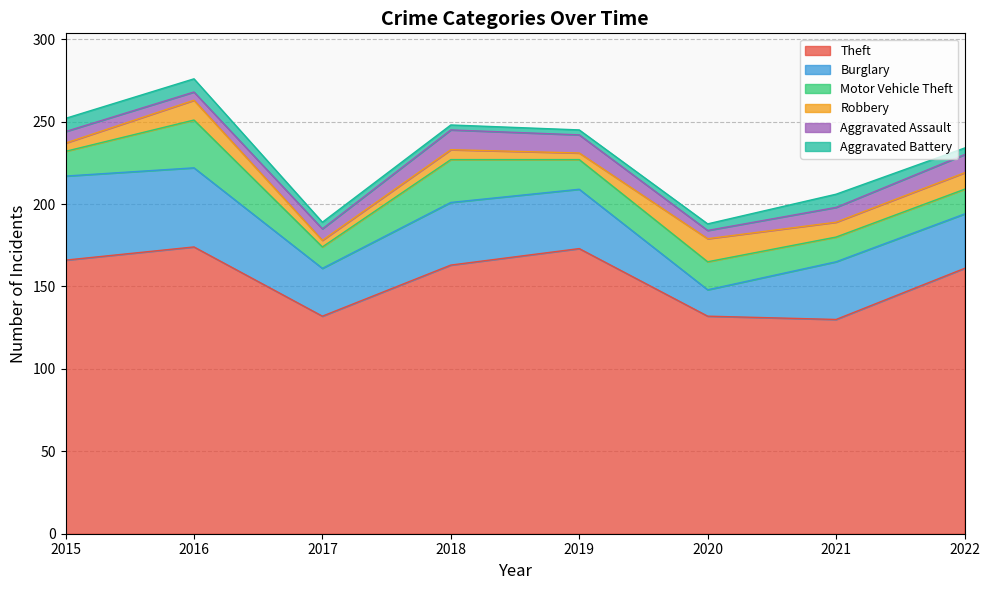

Which series has the largest total across all categories?

Theft